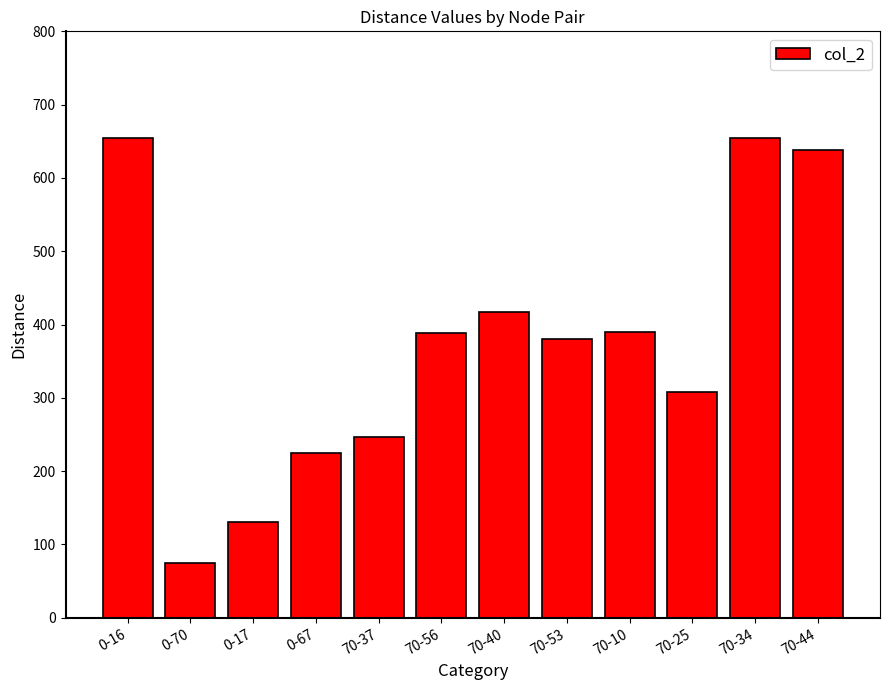

What is the label of the 5th bar from the right?

70-53